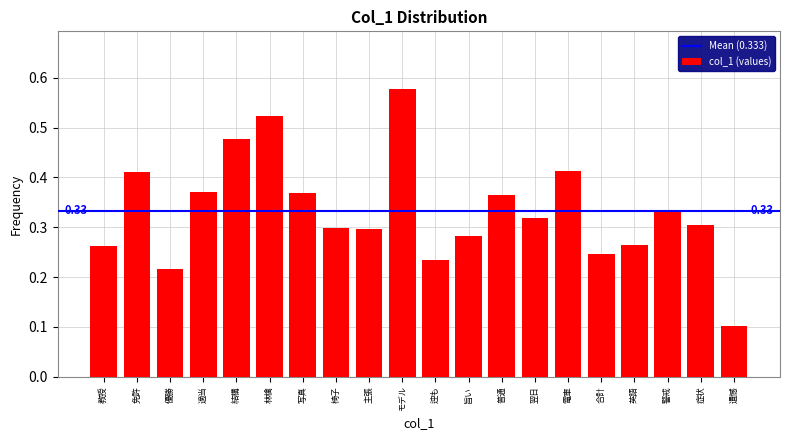

Which label corresponds to the smallest value in the chart?

遺憾